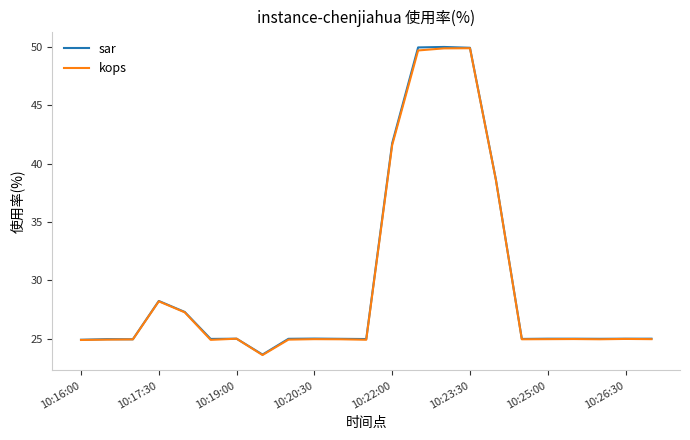

Is this an area chart (filled region under the line)?

No